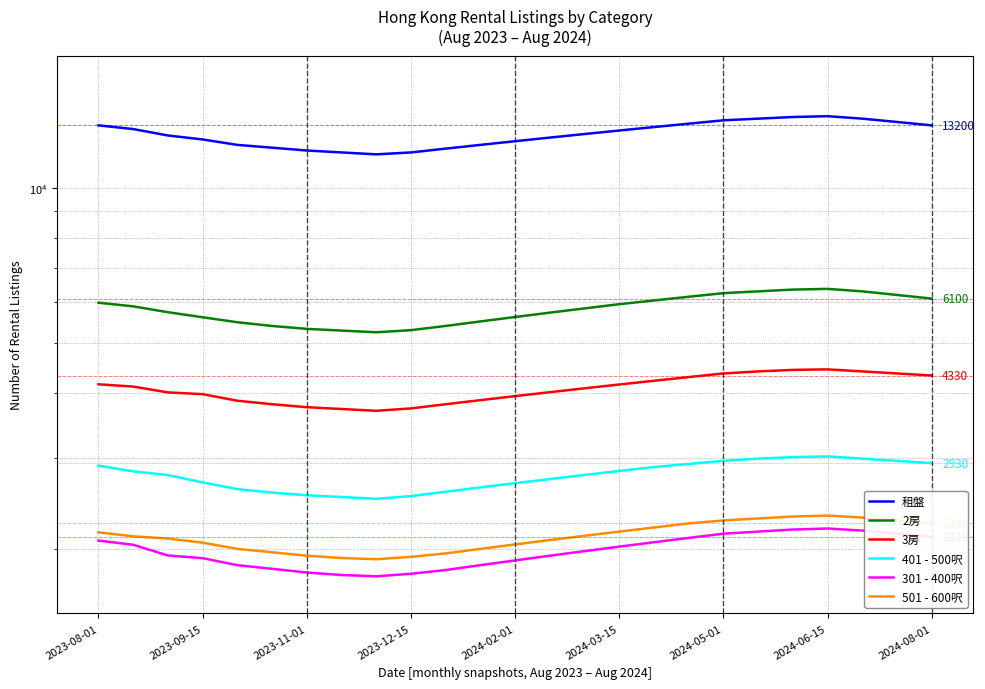

Is the value of 401 - 500呎 at 2023-08-01 greater than the value of 501 - 600呎 at 2024-02-01?

Yes